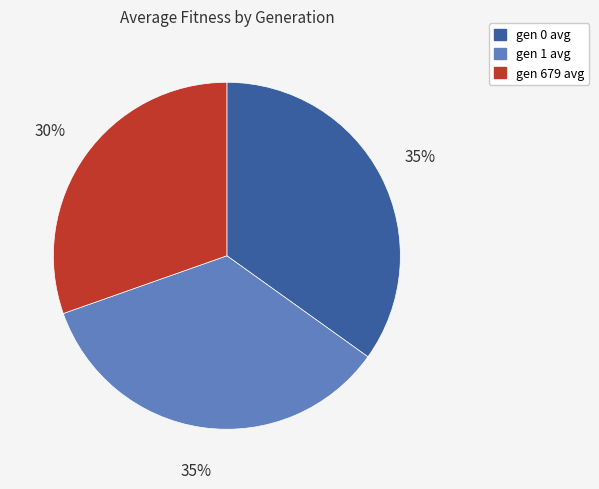

Does gen 1 avg account for over 50% of the chart?

No